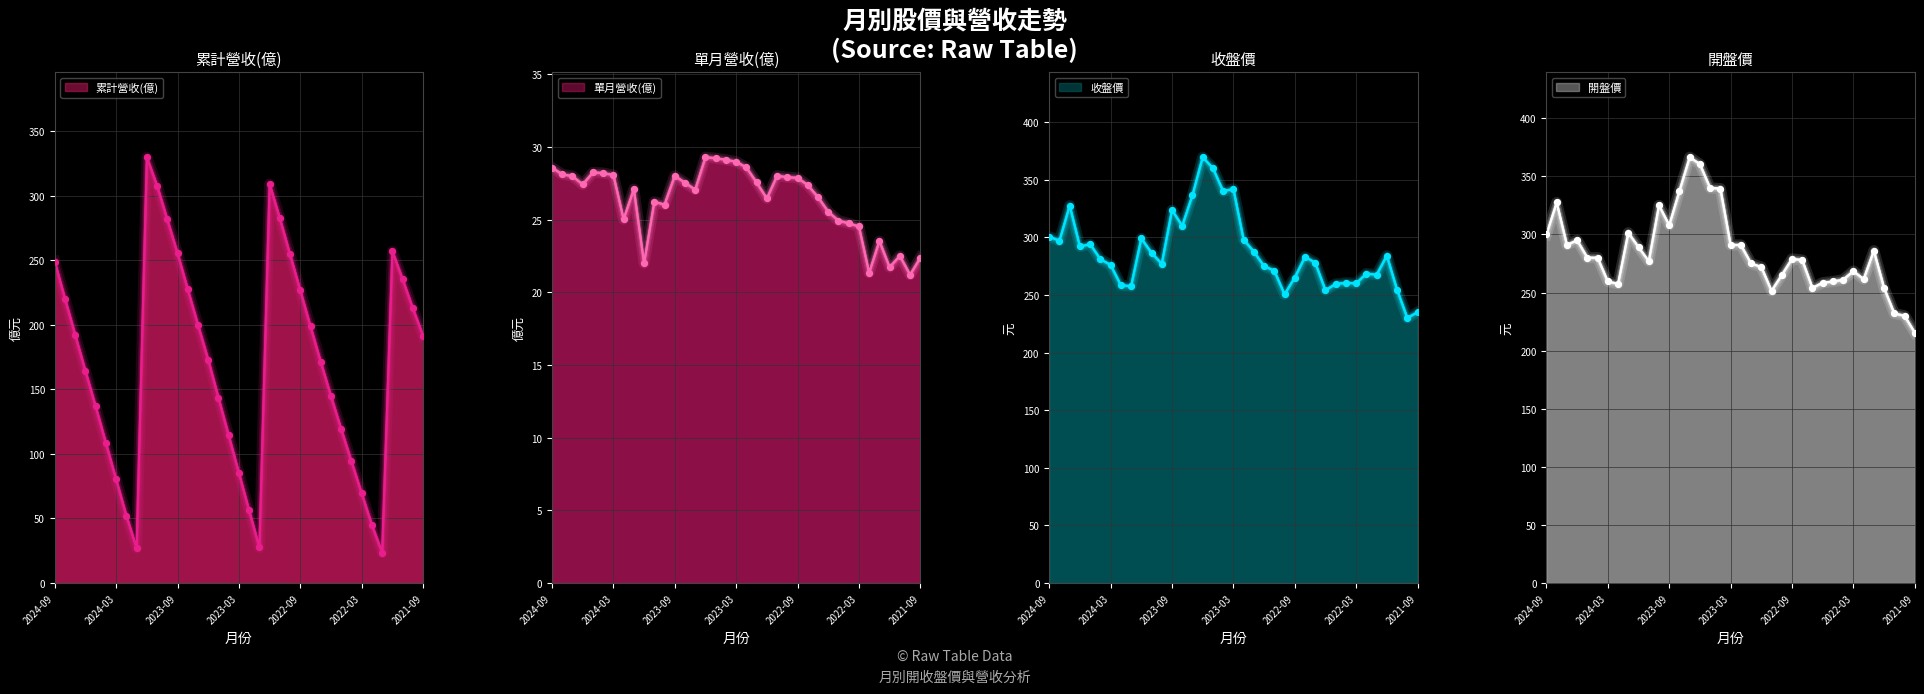

Which series contains the highest Y value?

收盤價